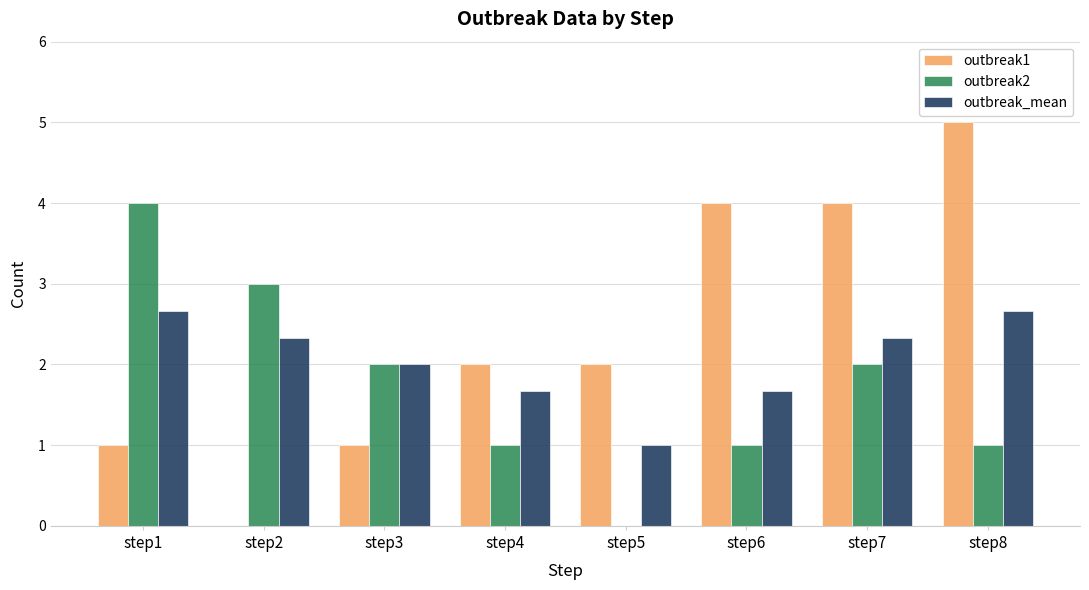

Between step5 and step8, which series saw the biggest shift?

outbreak1